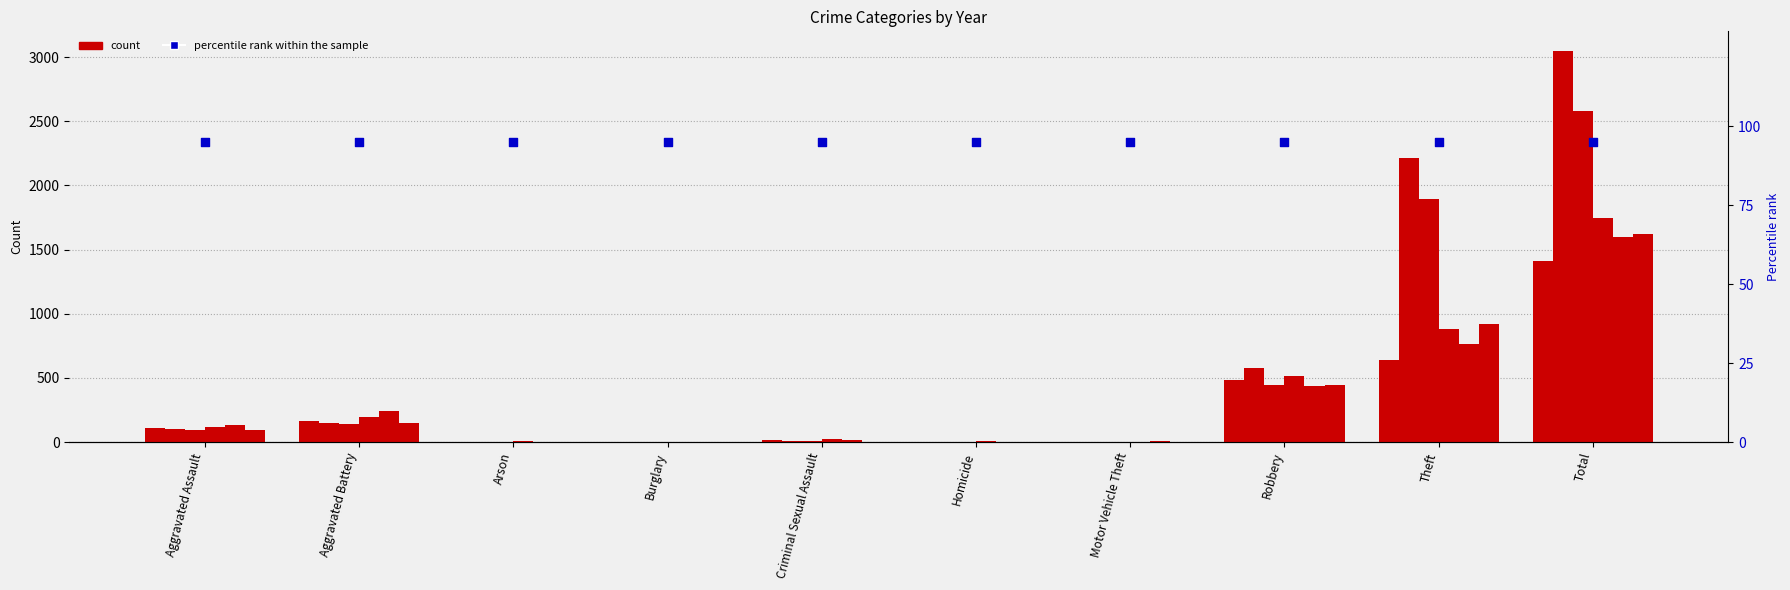

At which category is the sum across all series the highest?

Total